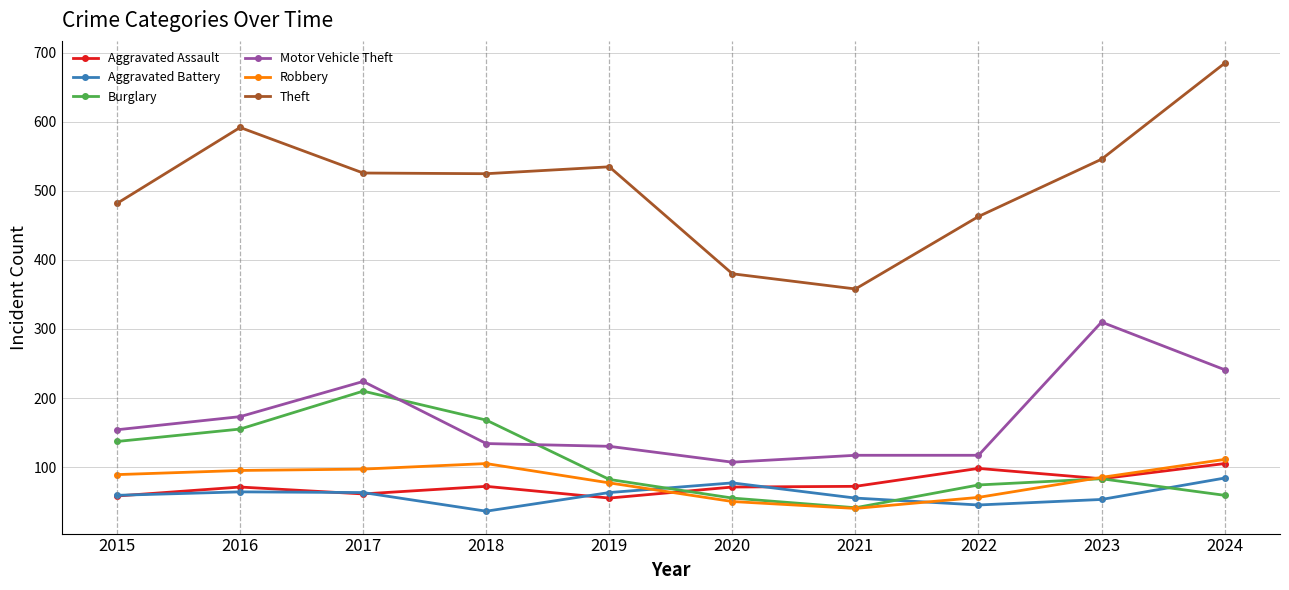

Count the number of categories in the chart.

10